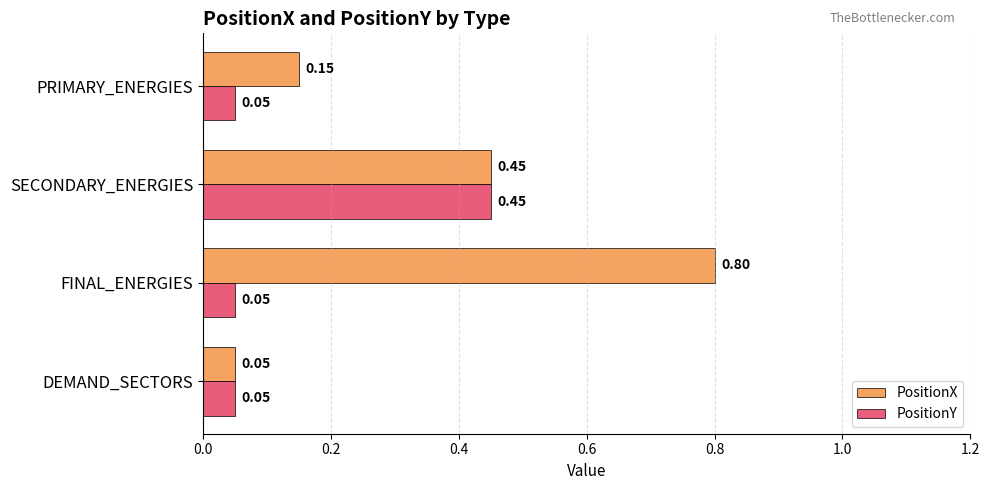

What is the sum of all PositionY values?

0.6